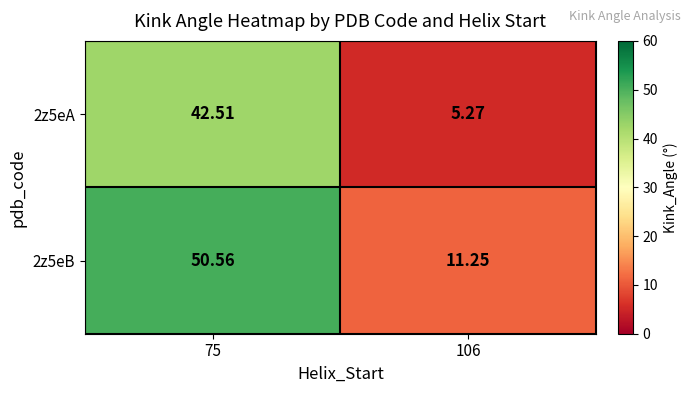

What is the total value across all series at 106?

16.5